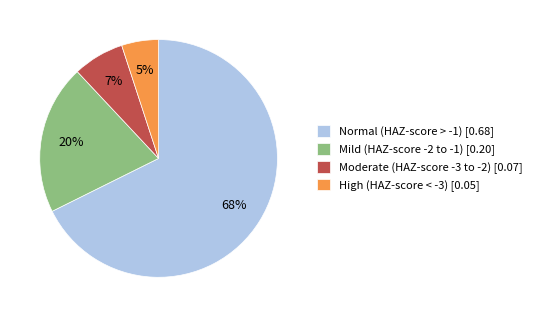

Rank the categories by value from highest to lowest.

Normal (HAZ-score > -1) [0.68], Mild (HAZ-score -2 to -1) [0.20], Moderate (HAZ-score -3 to -2) [0.07], High (HAZ-score < -3) [0.05]